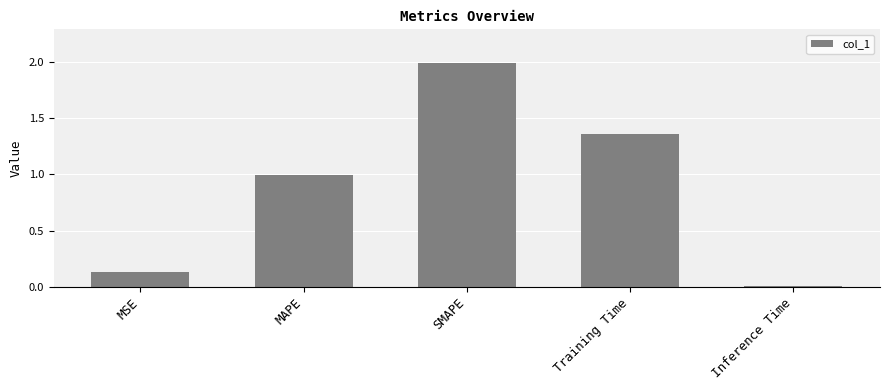

What is the sum of the values at MAPE and Inference Time?

1.0